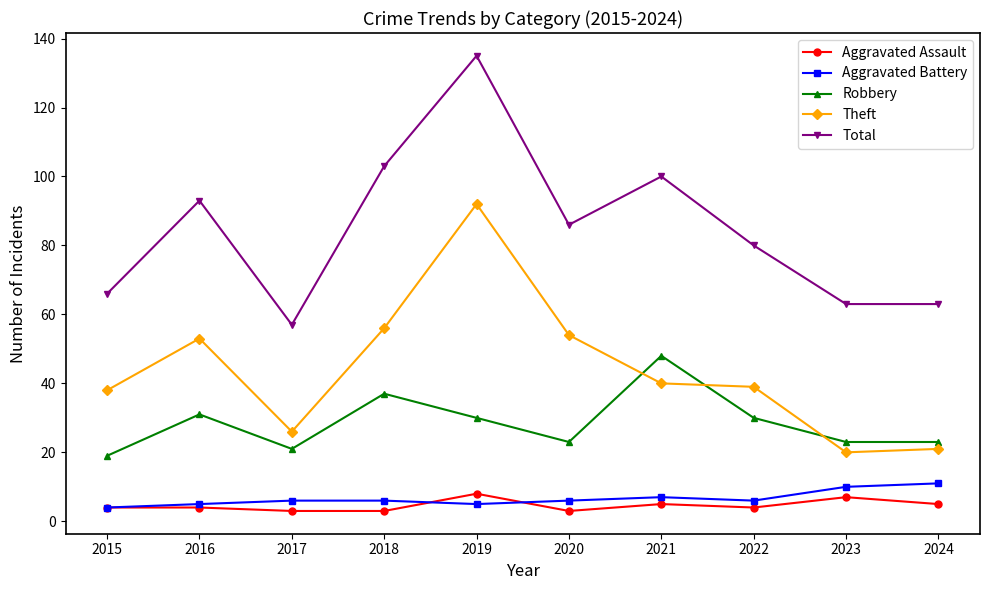

At which category is the sum across all series the highest?

2019